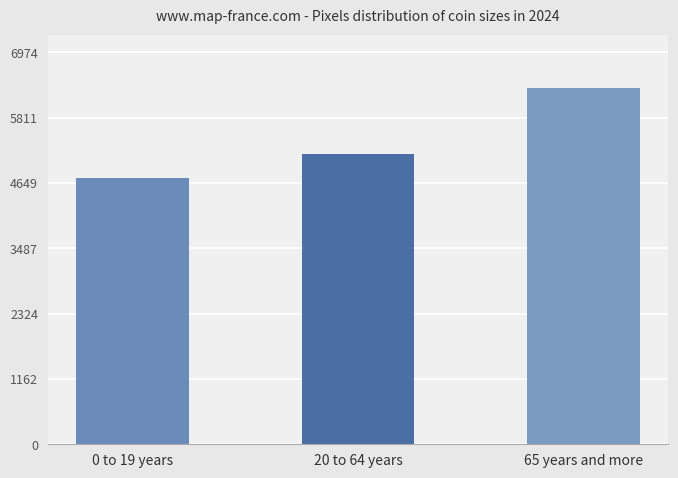

Does the chart contain any negative values?

No